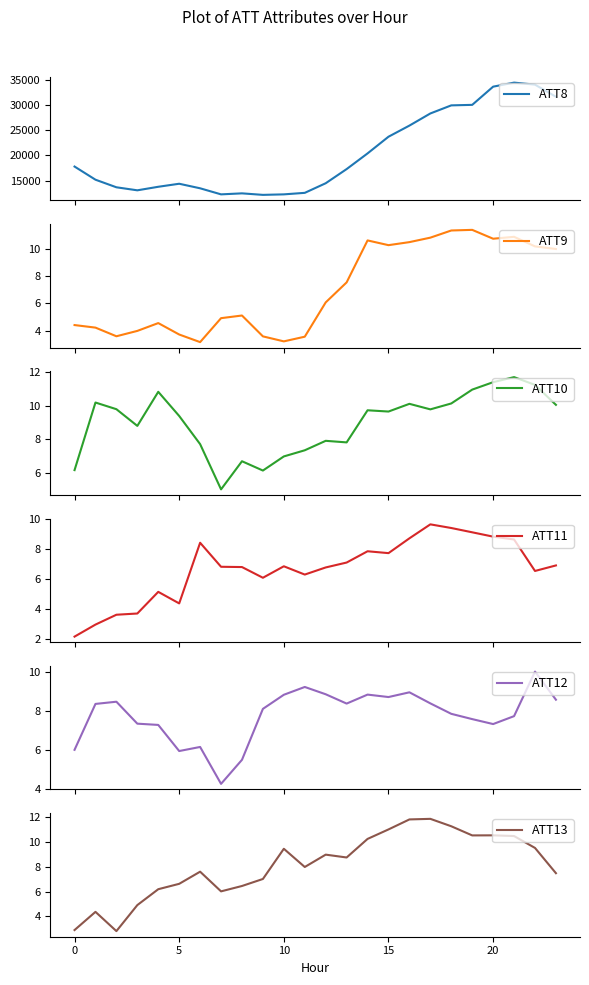

What is the difference between the highest and lowest values at 16?

25891.3